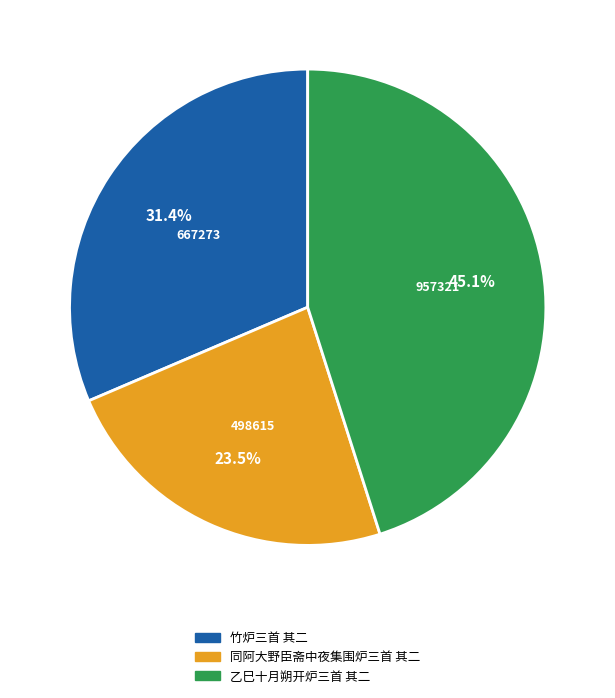

True or false: 竹炉三首 其二 accounts for 31% of the total.

True